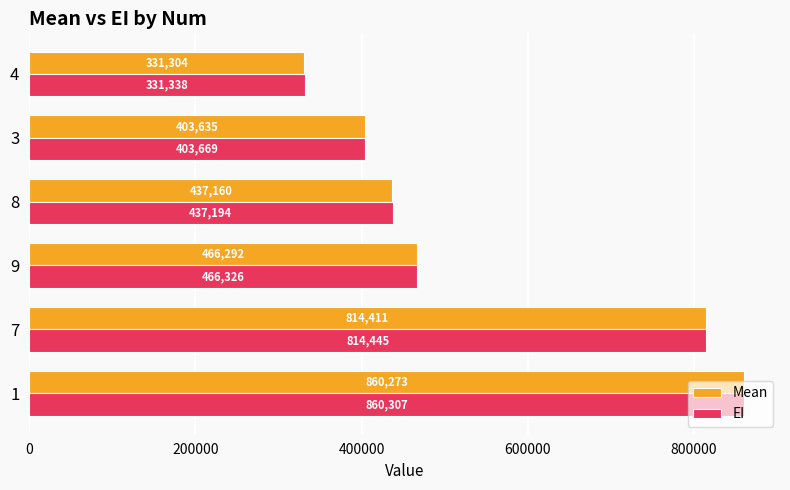

What is the sum of all EI values?

3313278.5